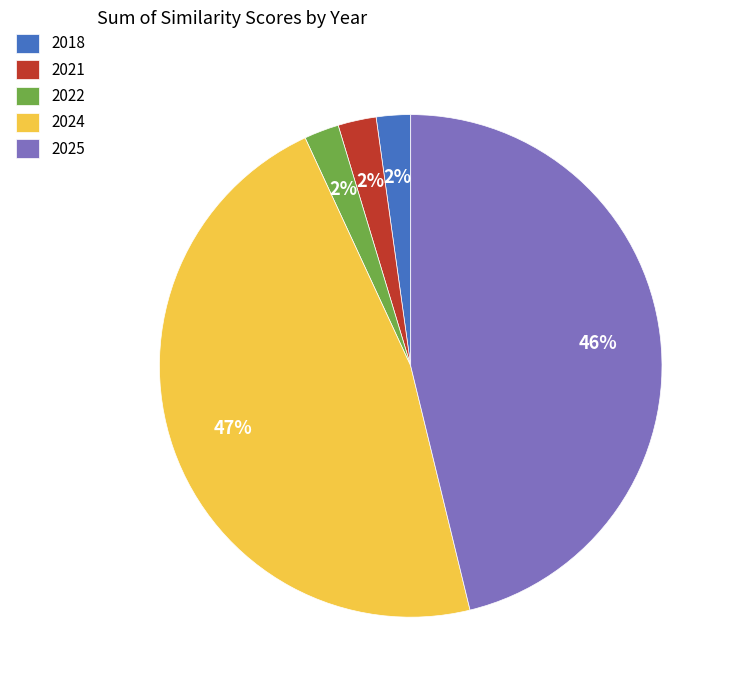

What is the ratio of the value at 2025 to the value at 2024?

1.0